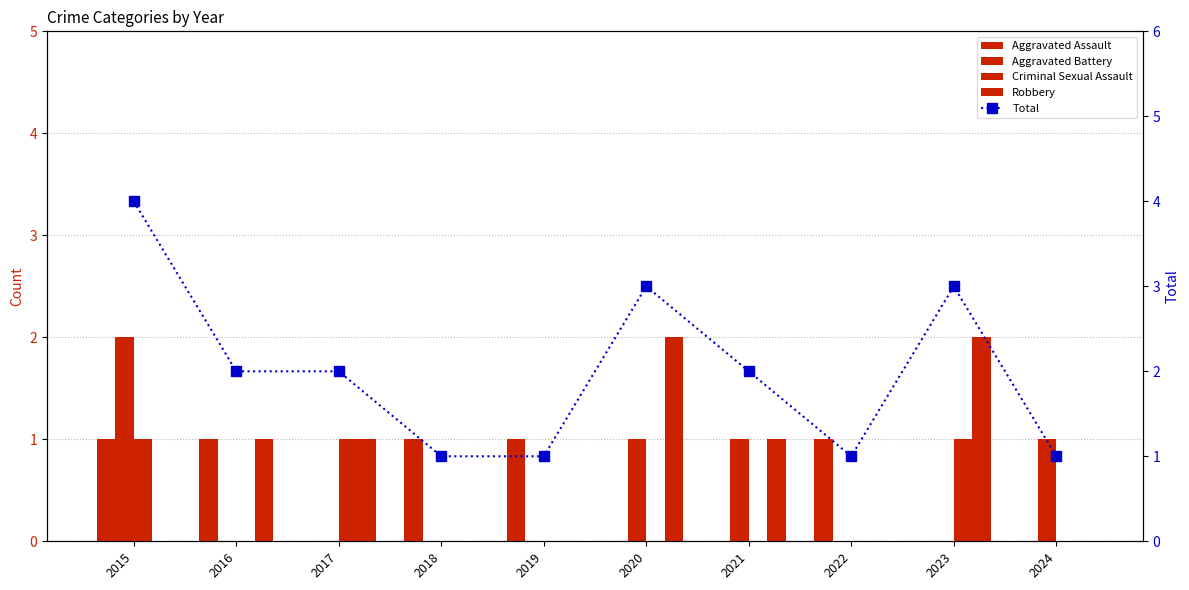

How many groups of bars are there?

10